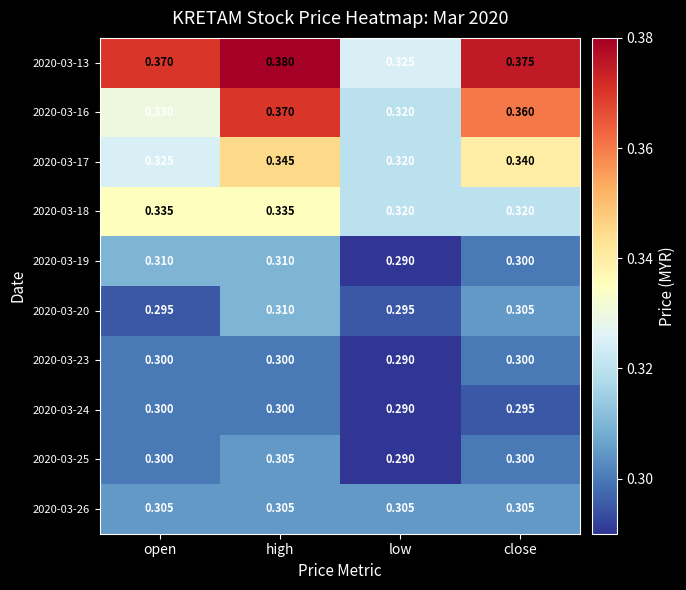

At which category does the chart reach its minimum across all series?

low